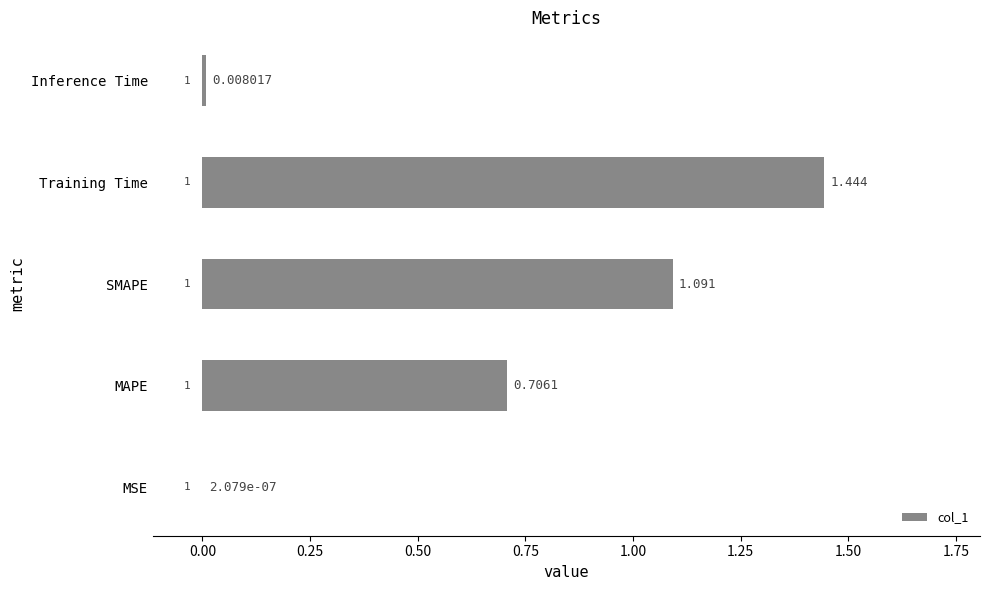

At which label is the value closest to 0?

MSE